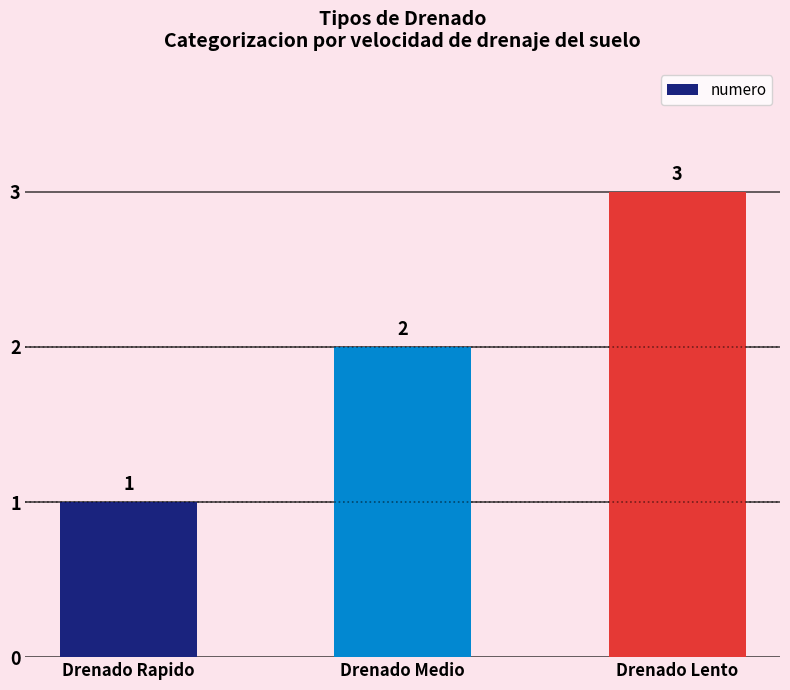

Are the bars grouped side by side (vs. stacked)?

No